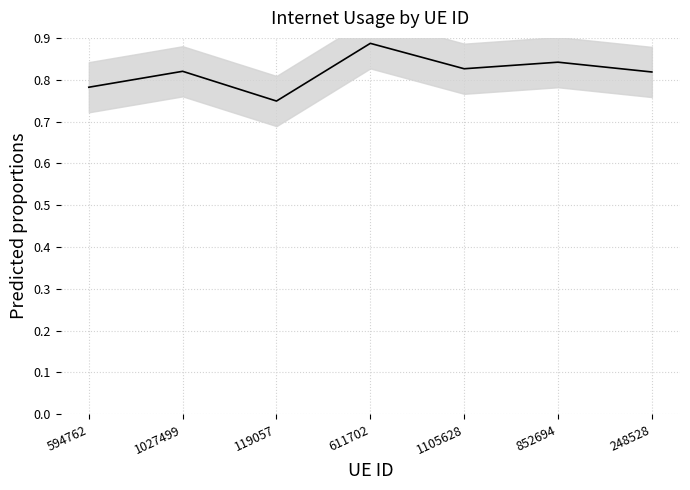

At which category does the chart reach its minimum across all series?

119057